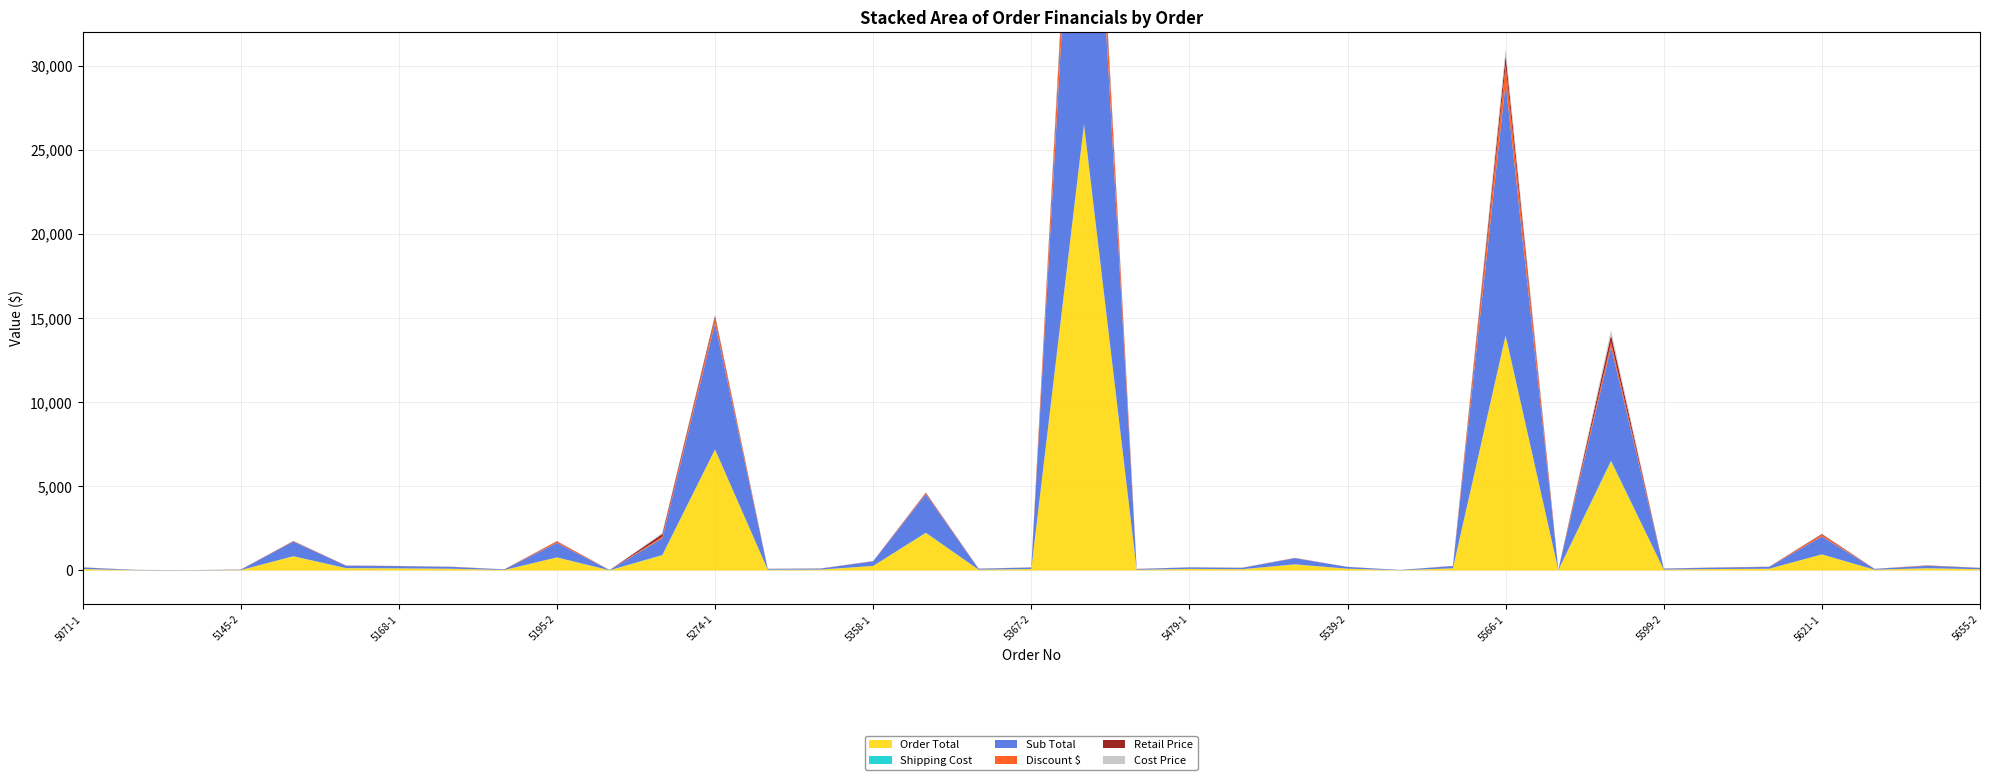

Reading right to left, list all the values displayed in this chart.

Order Total: 5655-2=75.2	5655-1=131.4	5621-2=45.9	5621-1=952.0	5609-2=101.9	5609-1=83.1	5599-2=52.6	5599-1=6479.9	5566-2=24.1	5566-1=13949.8	5558-2=127.8	5558-1=13.8	5539-2=104.1	5539-1=357.7	5479-2=74.9	5479-1=89.5	5402-2=39.4	5402-1=26495.6	5367-2=85.0	5367-1=44.2	5358-2=2226.8	5358-1=268.0	5335-1=49.5	5274-2=39.7	5274-1=7188.0	5268-2=902.0	5268-1=7.2	5195-2=773.2	5195-1=28.8	5168-2=103.0	5168-1=126.8	5160-2=133.4	5160-1=843.4	5145-2=21.3	5145-1=5.1	5071-2=13.2	5071-1=85.8
Shipping Cost: 5655-2=1.3	5655-1=3.1	5621-2=0.7	5621-1=5.0	5609-2=0.9	5609-1=1.5	5599-2=1.3	5599-1=49.0	5566-2=0.8	5566-1=24.5	5558-2=1.9	5558-1=1.6	5539-2=1.0	5539-1=7.7	5479-2=0.8	5479-1=5.5	5402-2=3.0	5402-1=24.5	5367-2=2.6	5367-1=7.8	5358-2=20.0	5358-1=3.0	5335-1=6.2	5274-2=7.8	5274-1=8.1	5268-2=20.0	5268-1=7.0	5195-2=4.0	5195-1=1.5	5168-2=0.9	5168-1=1.2	5160-2=7.8	5160-1=4.8	5145-2=0.8	5145-1=2.0	5071-2=1.5	5071-1=2.8
Sub Total: 5655-2=76.0	5655-1=142.8	5621-2=48.8	5621-1=1057.8	5609-2=110.8	5609-1=88.4	5599-2=56.0	5599-1=6749.9	5566-2=26.2	5566-1=14999.8	5558-2=134.5	5558-1=14.5	5539-2=106.2	5539-1=365.0	5479-2=81.5	5479-1=89.5	5402-2=43.8	5402-1=28799.5	5367-2=89.4	5367-1=48.6	5358-2=2272.2	5358-1=273.4	5335-1=51.6	5274-2=43.2	5274-1=7487.5	5268-2=991.2	5268-1=7.8	5195-2=859.1	5195-1=31.7	5168-2=110.8	5168-1=129.4	5160-2=140.4	5160-1=860.6	5145-2=23.4	5145-1=5.2	5071-2=13.4	5071-1=91.2
Discount $: 5655-2=0.8	5655-1=11.4	5621-2=2.9	5621-1=105.8	5609-2=8.9	5609-1=5.3	5599-2=3.4	5599-1=270.0	5566-2=2.1	5566-1=1050.0	5558-2=6.7	5558-1=0.7	5539-2=2.1	5539-1=7.3	5479-2=6.5	5479-1=0.0	5402-2=4.4	5402-1=2304.0	5367-2=4.5	5367-1=4.4	5358-2=45.4	5358-1=5.5	5335-1=2.1	5274-2=3.5	5274-1=299.5	5268-2=89.2	5268-1=0.5	5195-2=85.9	5195-1=2.9	5168-2=7.8	5168-1=2.6	5160-2=7.0	5160-1=17.2	5145-2=2.1	5145-1=0.1	5071-2=0.1	5071-1=5.5
Retail Price: 5655-2=4.0	5655-1=13.0	5621-2=1.5	5621-1=46.0	5609-2=2.8	5609-1=1.9	5599-2=4.0	5599-1=450.0	5566-2=2.6	5566-1=600.0	5558-2=3.3	5558-1=1.8	5539-2=2.5	5539-1=7.3	5479-2=1.8	5479-1=3.6	5402-2=4.0	5402-1=600.0	5367-2=2.1	5367-1=5.4	5358-2=54.1	5358-1=5.6	5335-1=8.6	5274-2=5.4	5274-1=156.0	5268-2=165.2	5268-1=3.9	5195-2=20.0	5195-1=2.9	5168-2=2.8	5168-1=6.5	5160-2=5.4	5160-1=21.0	5145-2=5.8	5145-1=5.2	5071-2=6.7	5071-1=2.2
Cost Price: 5655-2=2.5	5655-1=5.2	5621-2=0.9	5621-1=19.8	5609-2=1.3	5609-1=1.2	5599-2=2.5	5599-1=279.0	5566-2=1.6	5566-1=378.0	5558-2=1.9	5558-1=0.9	5539-2=1.5	5539-1=4.5	5479-2=0.9	5479-1=2.3	5402-2=2.6	5402-1=378.0	5367-2=0.9	5367-1=3.4	5358-2=22.2	5358-1=3.5	5335-1=5.3	5274-2=3.4	5274-1=62.4	5268-2=67.7	5268-1=2.5	5195-2=6.4	5195-1=1.8	5168-2=1.3	5168-1=3.9	5160-2=3.4	5160-1=8.8	5145-2=3.0	5145-1=3.3	5071-2=3.5	5071-1=1.9